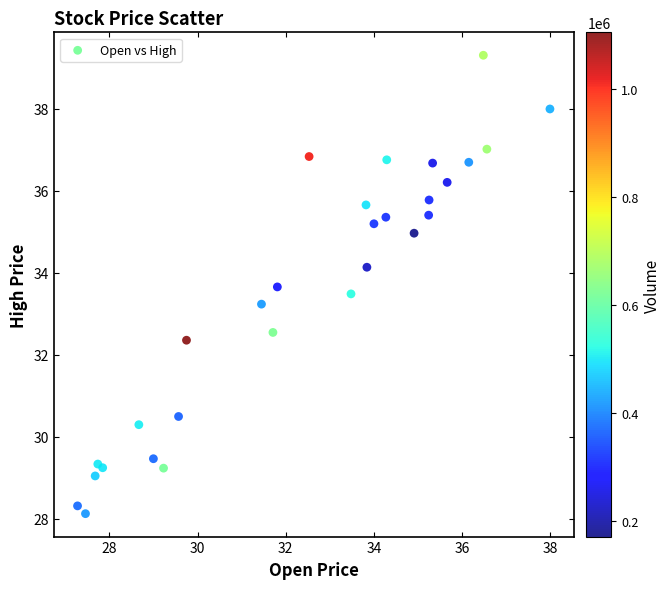

What Y value in the scatter plot is closest to 33?

33.2